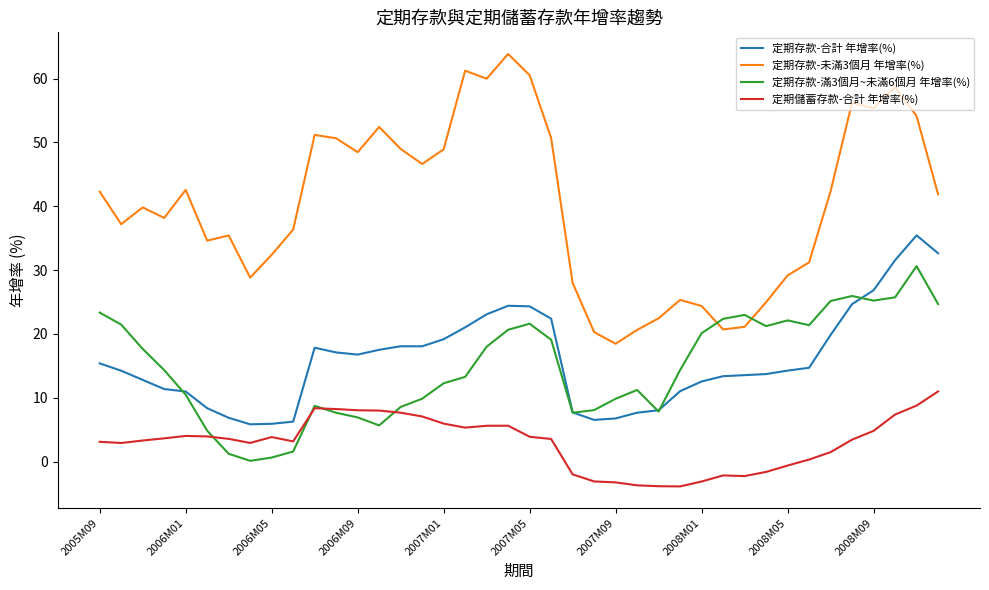

What is the maximum value for 定期儲蓄存款-合計 年增率(%)?

11.0